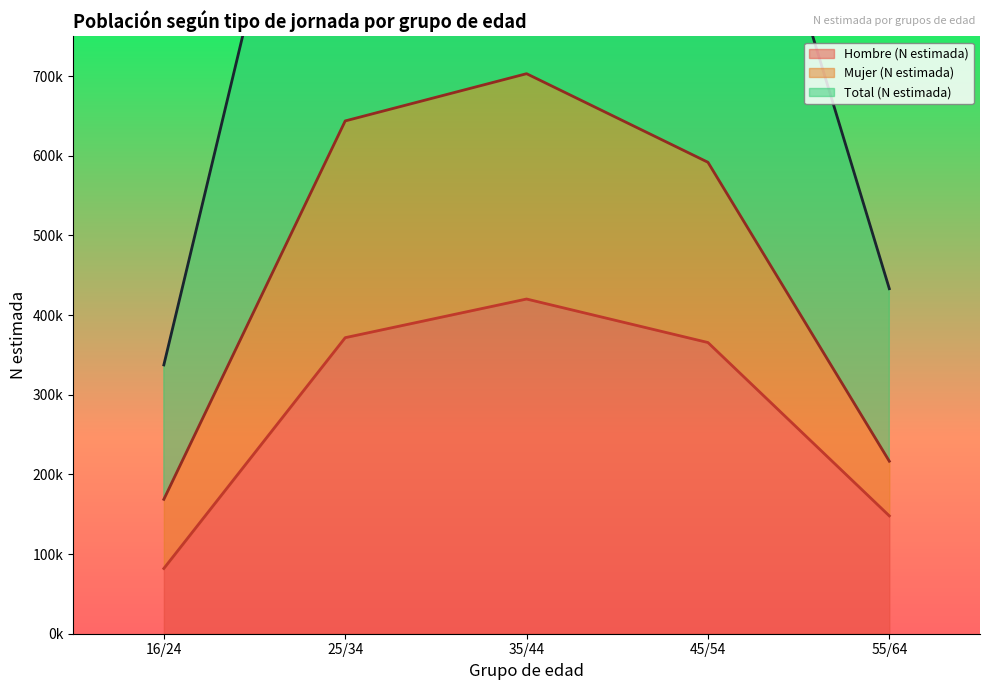

What is the smallest value displayed?

81904